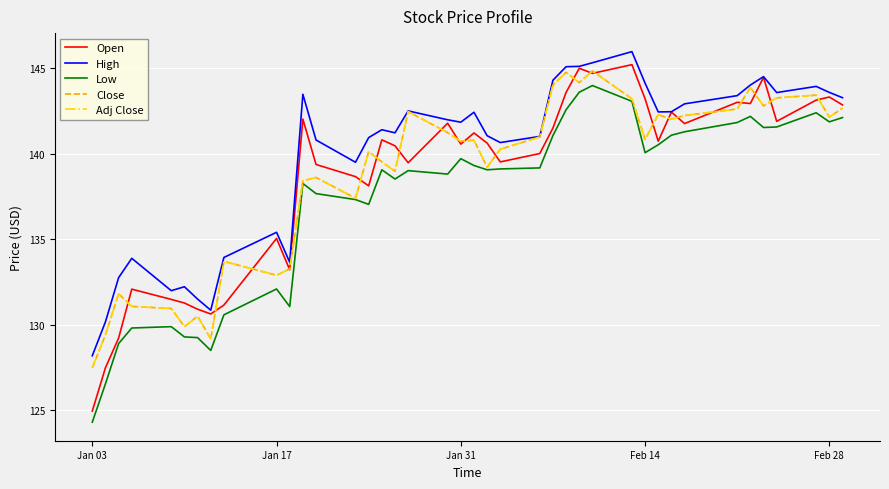

Does the chart have visible grid lines?

Yes